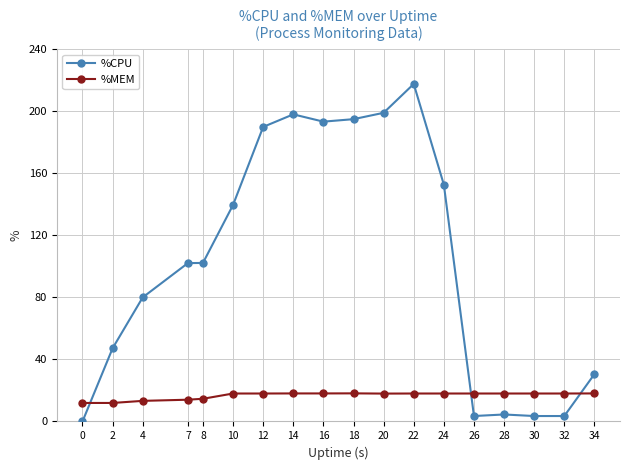

Where do %MEM and %CPU first cross each other?

0 and 2